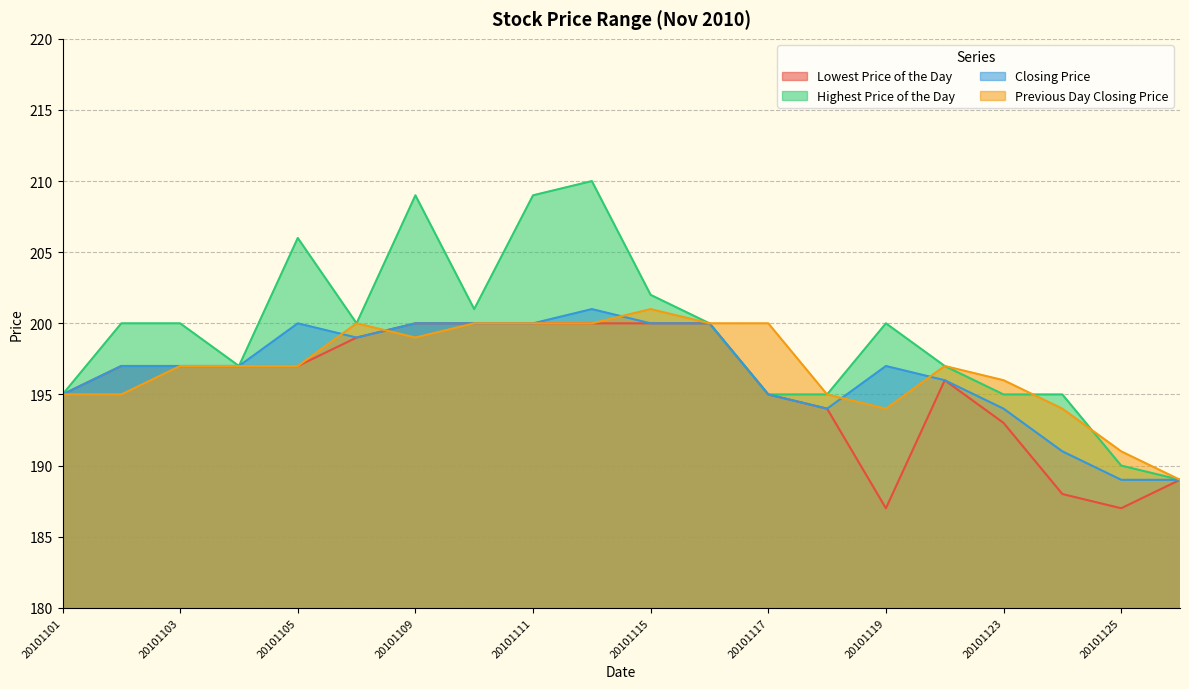

How many times do Previous Day Closing Price and Lowest Price of the Day cross each other?

1